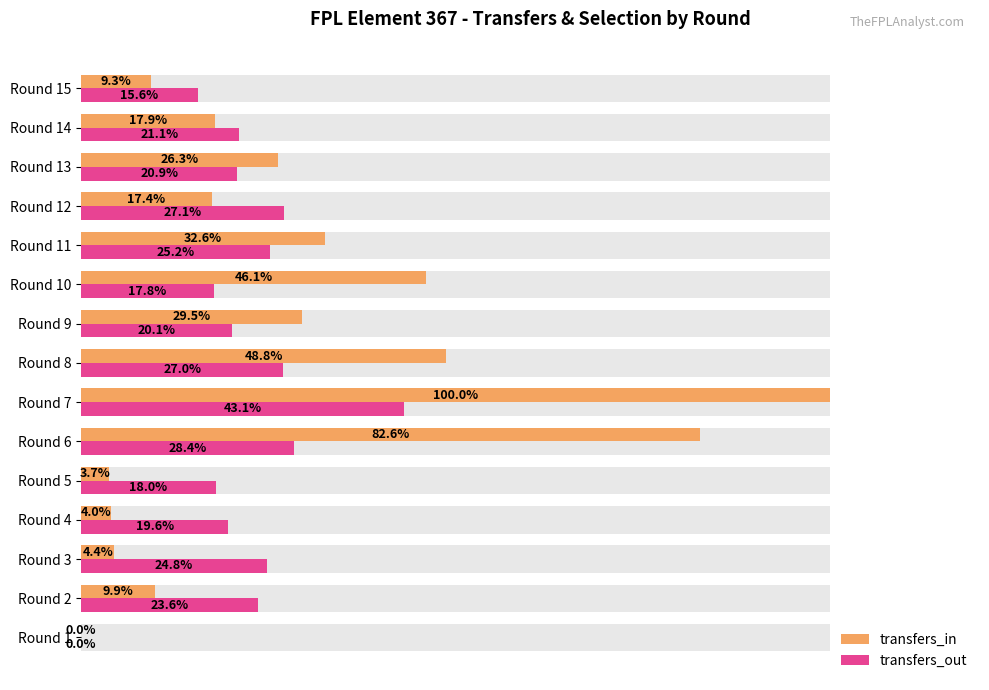

What are all the series names shown in the legend?

transfers_in, transfers_out